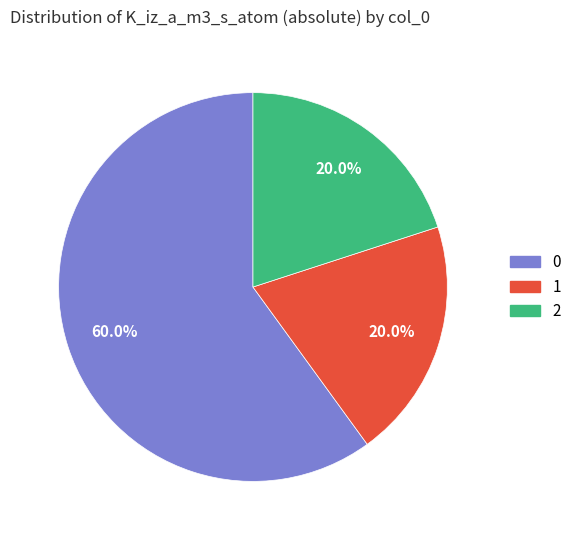

Is it true that 1 is 99% of the pie?

False